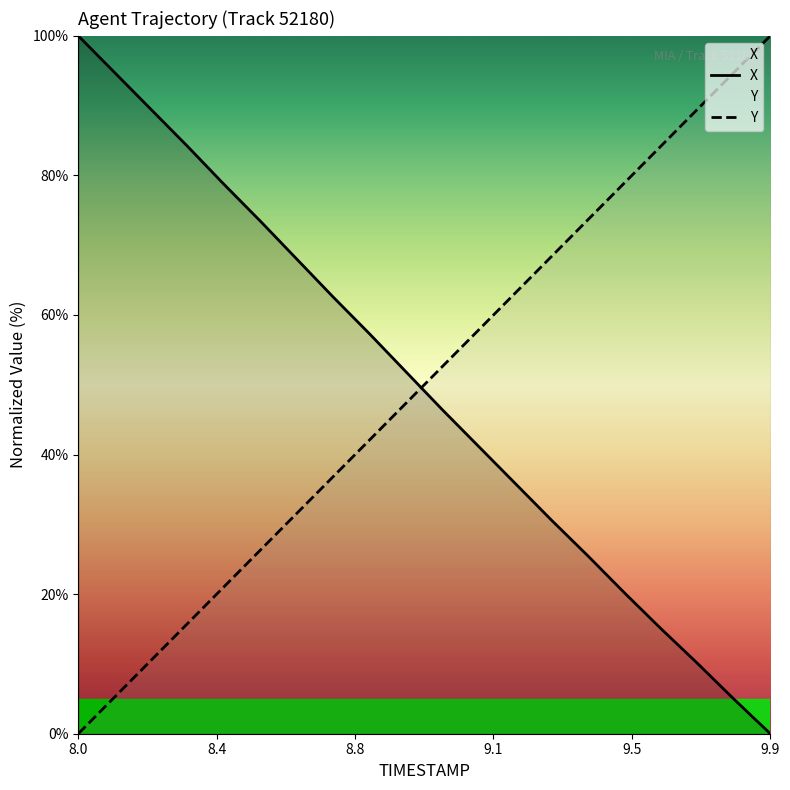

What is the sum of all Y values?

1000.0